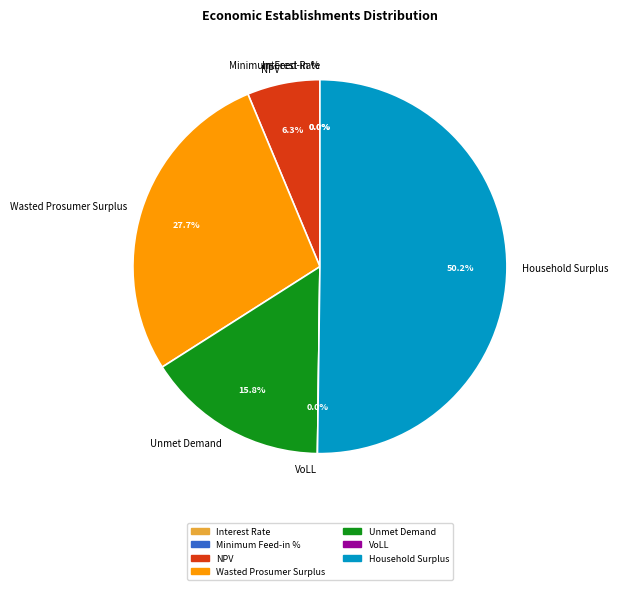

What is the ratio of the value at Household Surplus to the value at NPV?

8.0